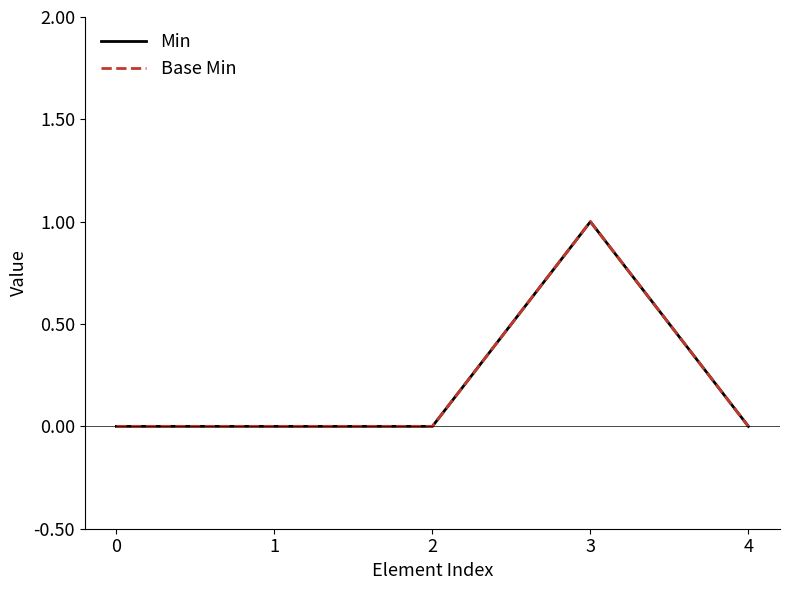

List the labels in order of Base Min value, largest first.

3, 0, 1, 2, 4